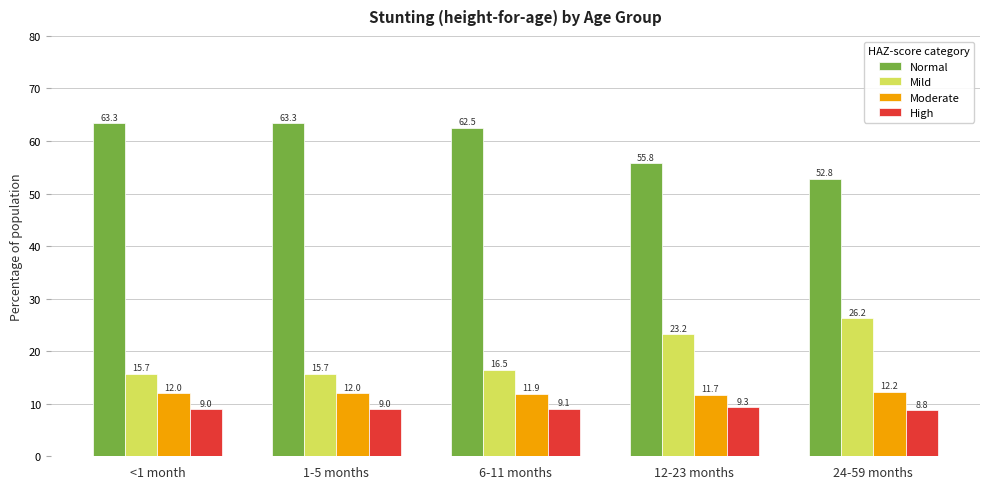

Read the High value at 12-23 months.

9.3